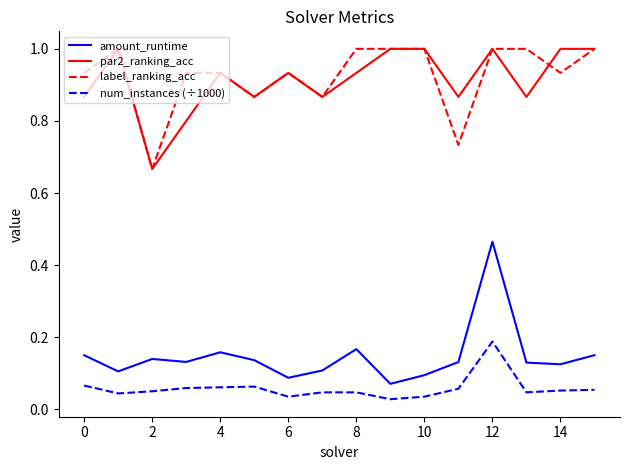

Which series has the largest range (max minus min)?

amount_runtime